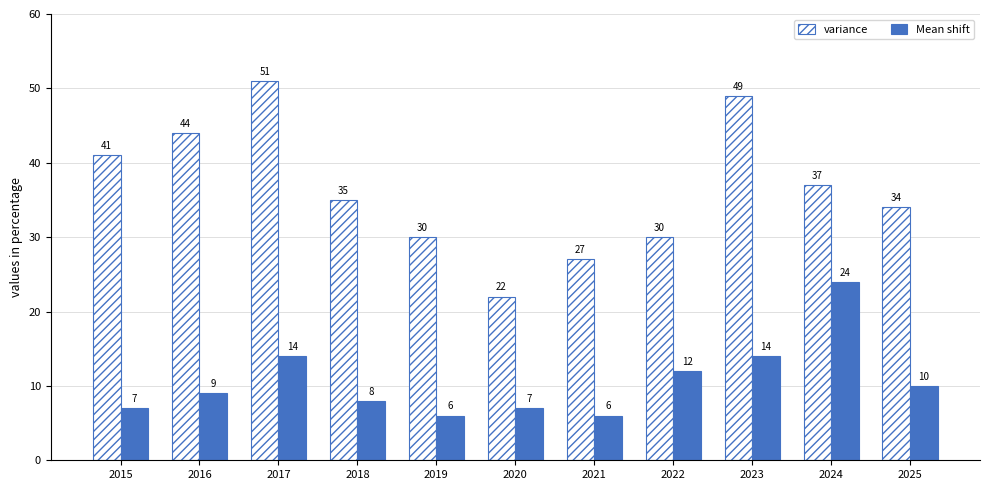

What is the value of the Mean shift bar at the 8th from the left?

12